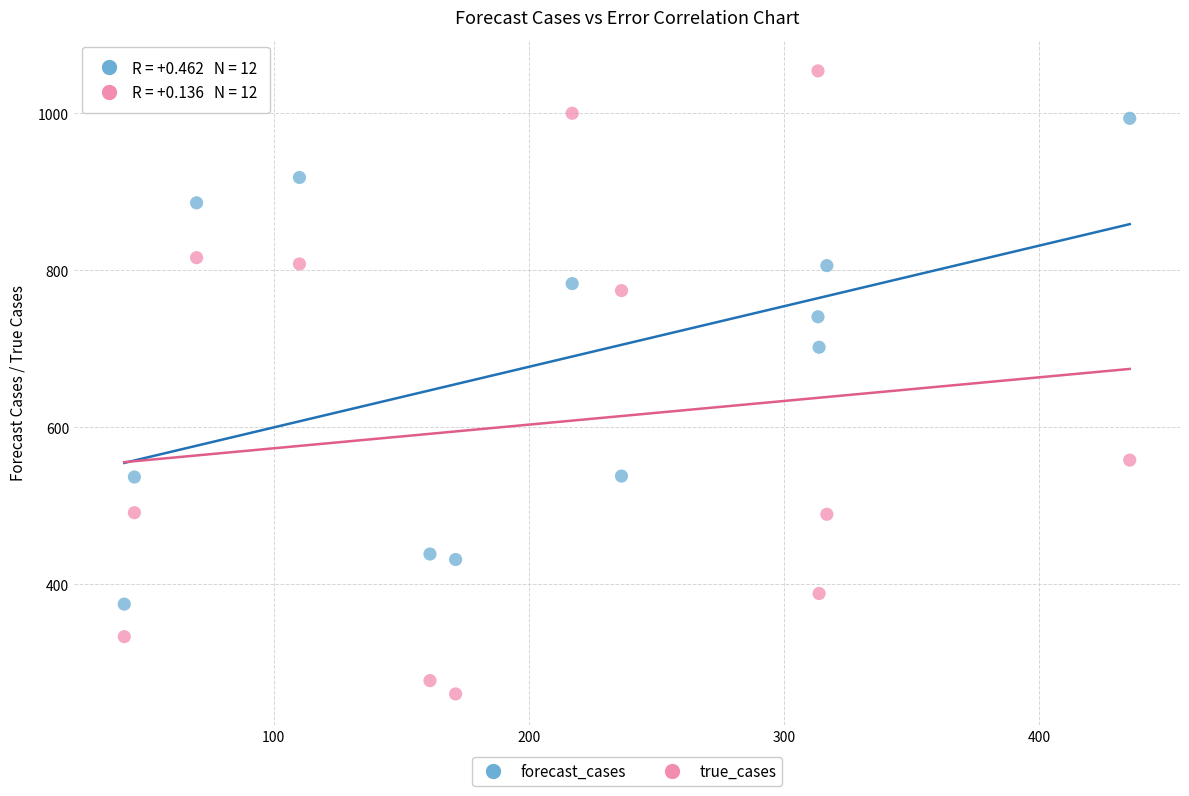

Across all series, what Y value is closest to 657?

701.8